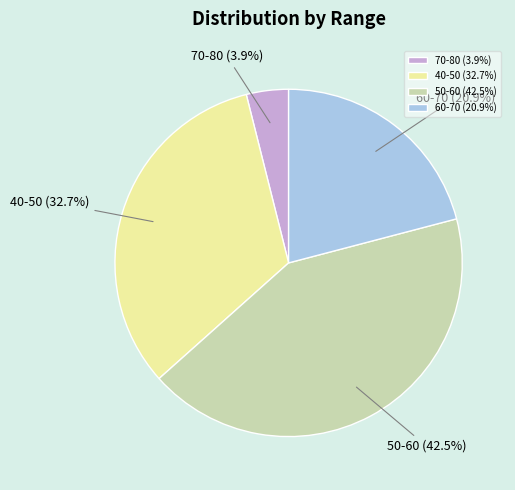

True or false: 40-50 accounts for 23% of the total.

False